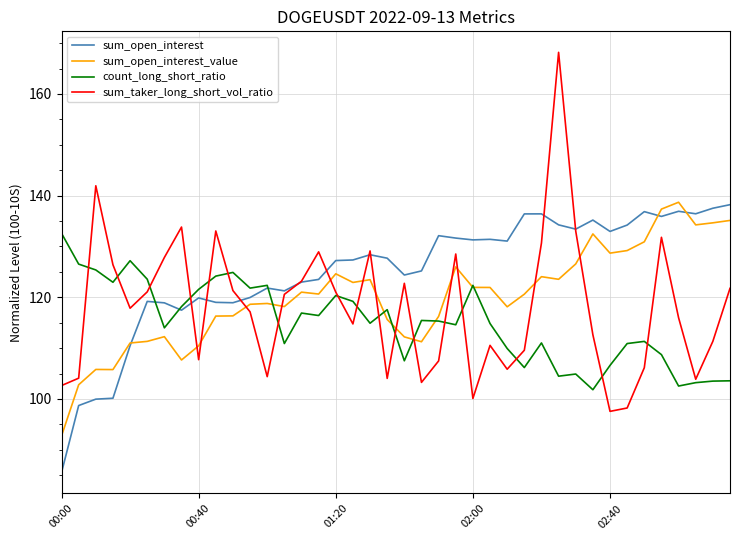

Which series has the largest total across all categories?

sum_open_interest